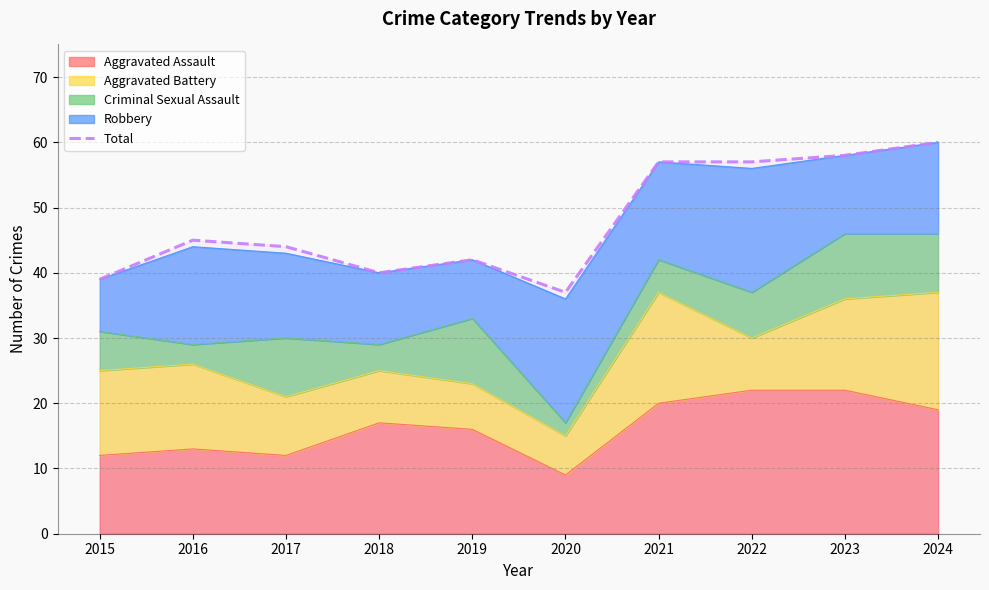

Reading right to left, what are all the values shown in this chart?

60	58	57	57	37	42	40	44	45	39